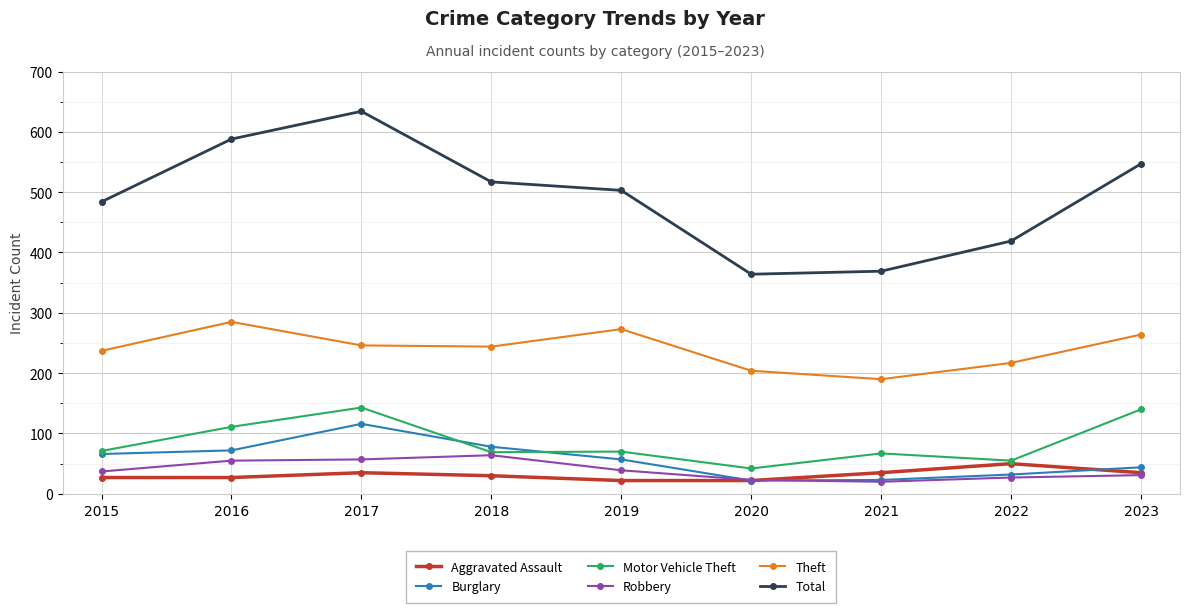

List the series in order of their peak value, highest first.

Total, Theft, Motor Vehicle Theft, Burglary, Robbery, Aggravated Assault